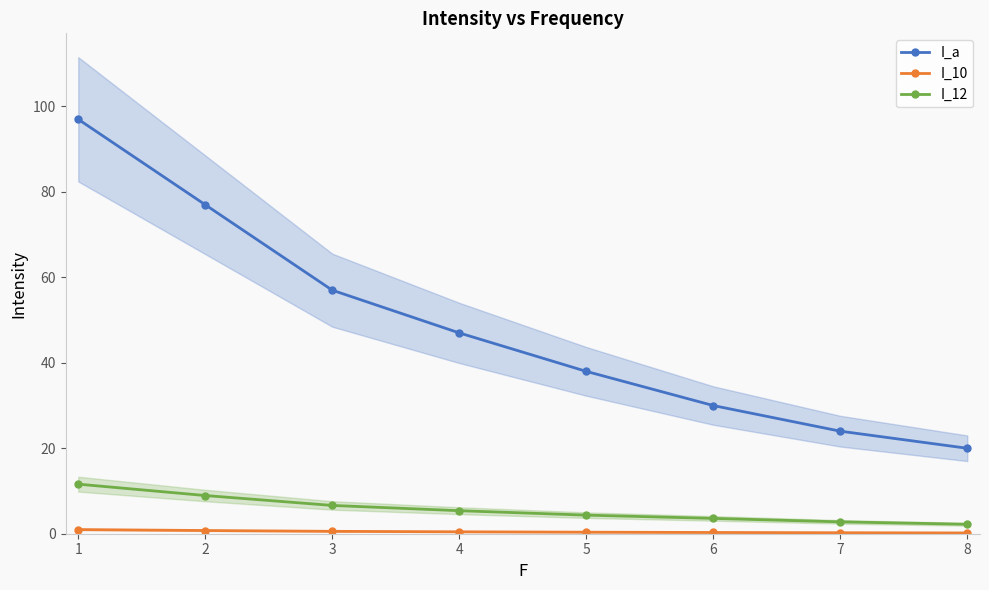

Which category has the lowest value across all series?

8